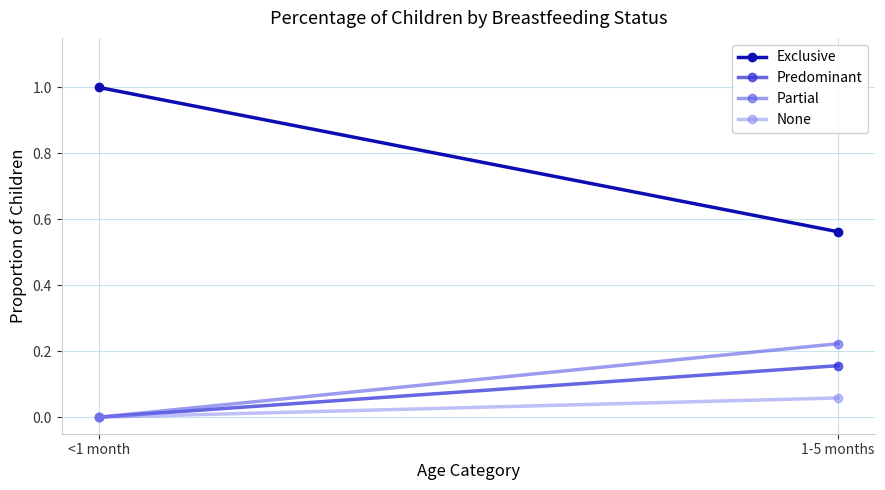

What is the sum of the Partial values at <1 month and 1-5 months?

0.2